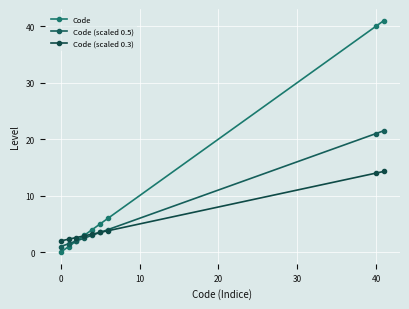

True or false: Code (scaled 0.5) has more than 1 points higher than both neighbors.

False